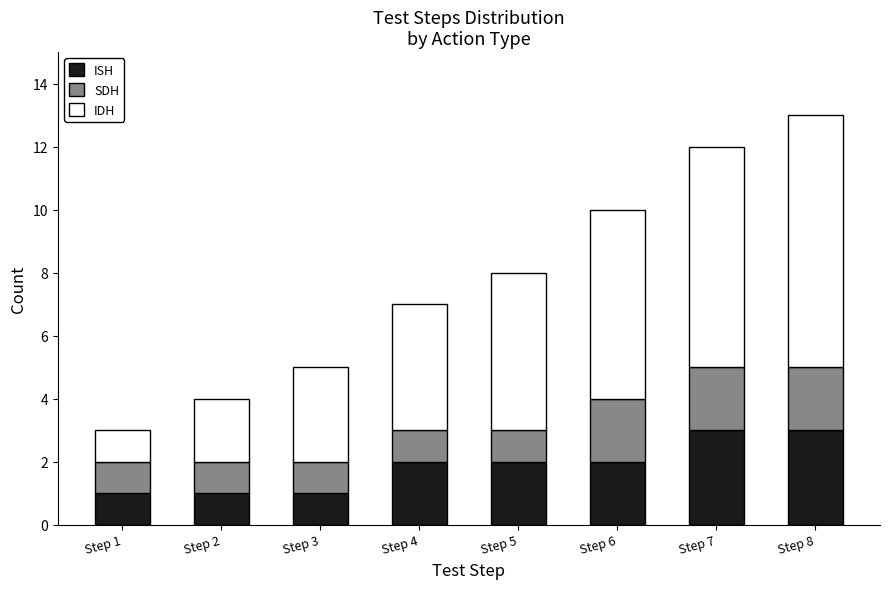

Reading right to left, transcribe the values for ISH.

3	3	2	2	2	1	1	1